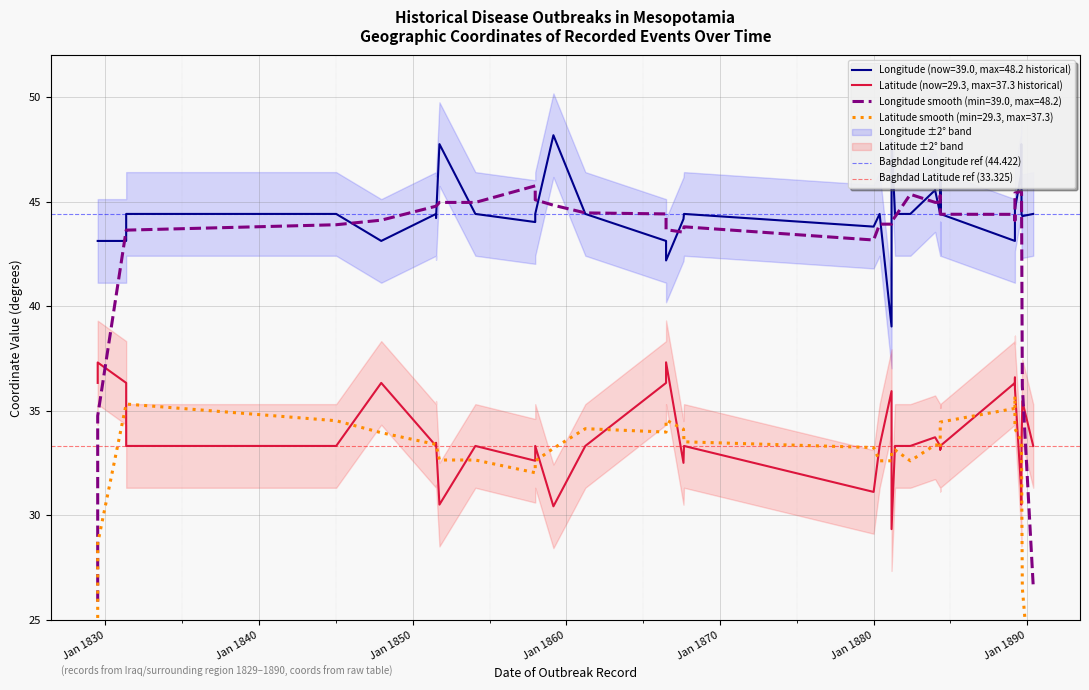

Which series has the largest total across all categories?

Baghdad Longitude ref (44.422)